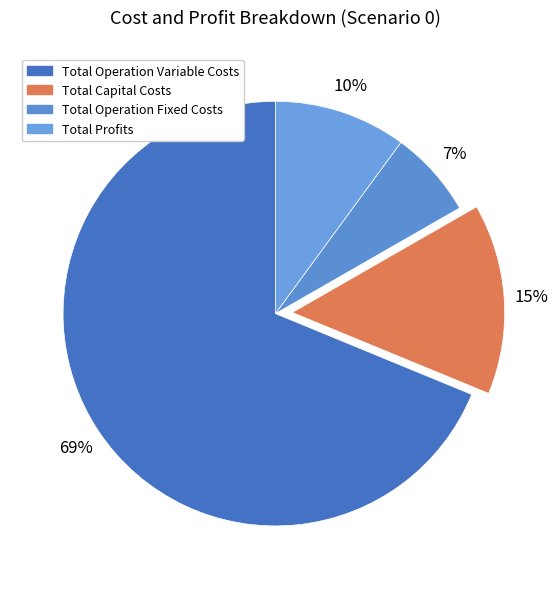

Which slice is the largest?

Total Operation Variable Costs